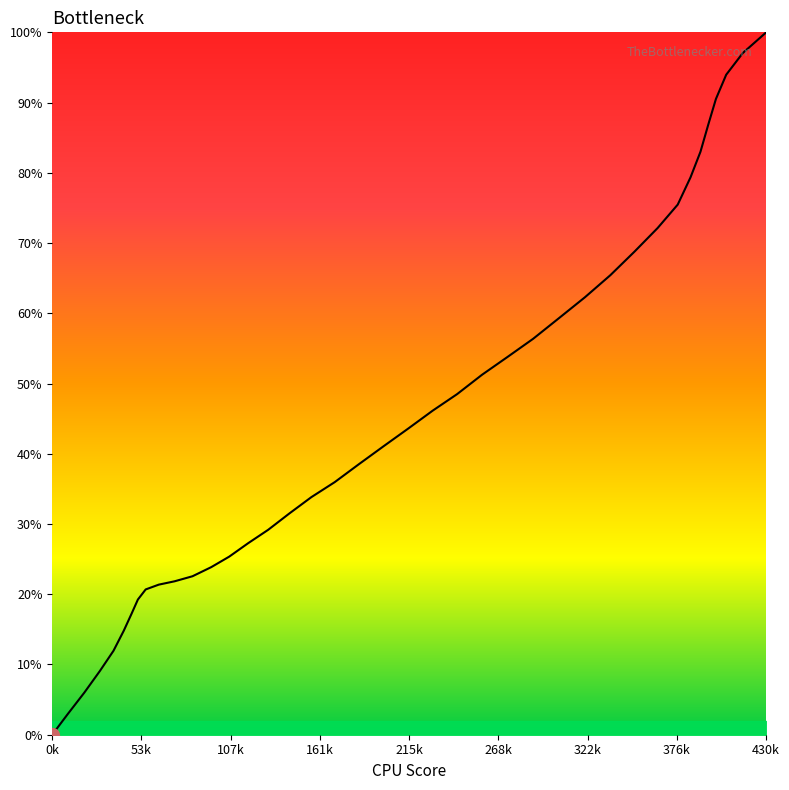

What is the difference between the maximum and minimum values?

100.0